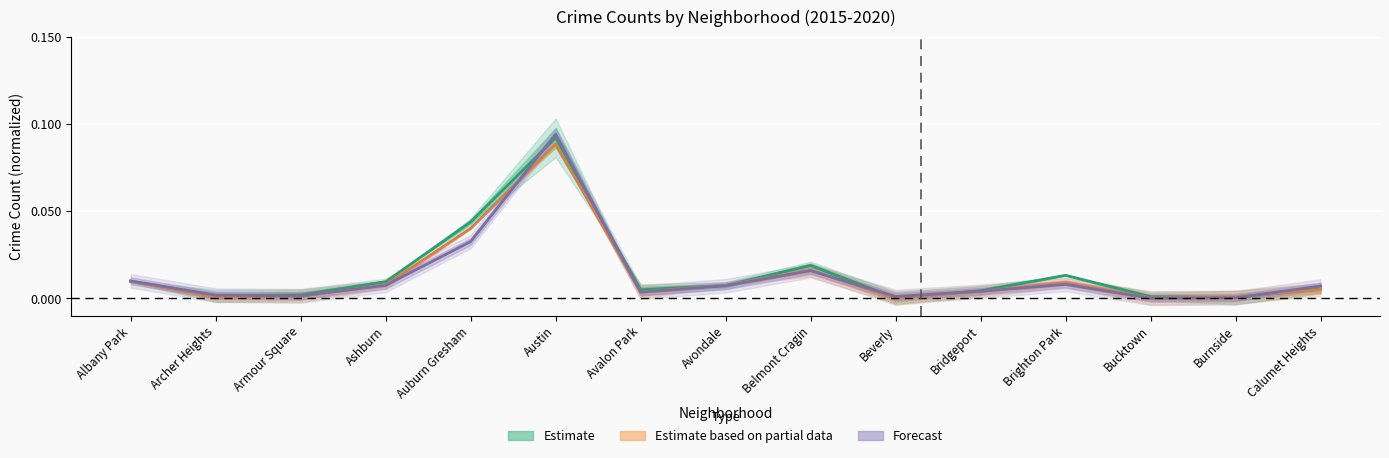

How many lines are shown in the chart?

3